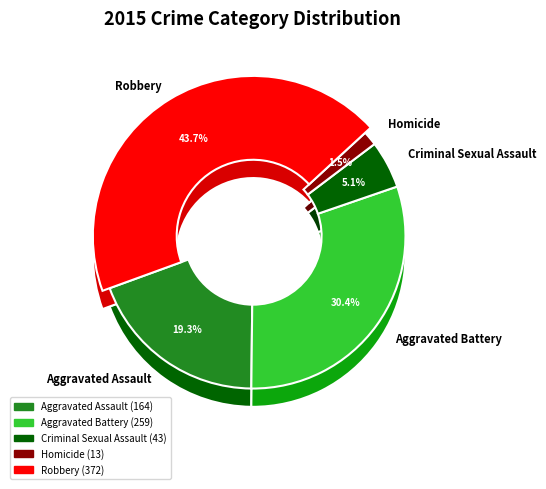

Which slice is the smallest?

Homicide